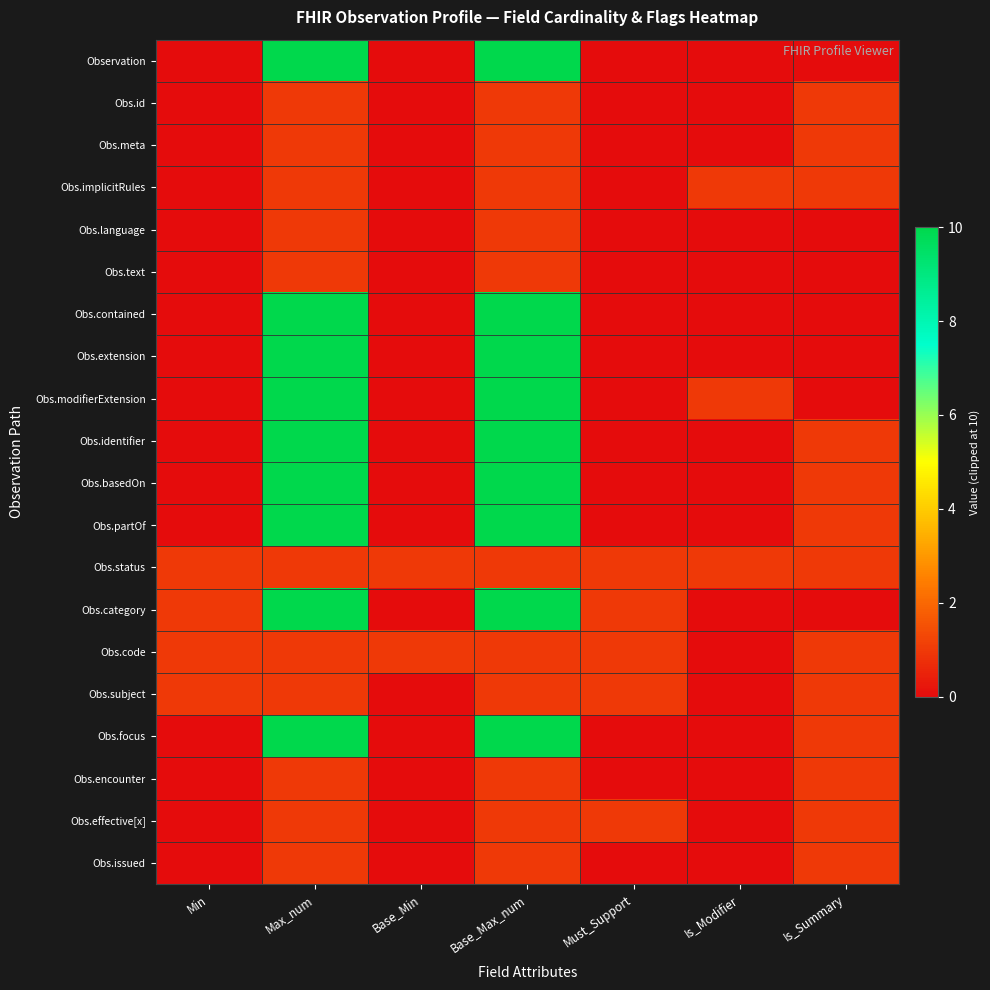

Reading left to right, extract all data points from this chart.

Observation: Min=0	Max_num=10	Base_Min=0	Base_Max_num=10	Must_Support=0	Is_Modifier=0	Is_Summary=0
Obs.id: Min=0	Max_num=1	Base_Min=0	Base_Max_num=1	Must_Support=0	Is_Modifier=0	Is_Summary=1
Obs.meta: Min=0	Max_num=1	Base_Min=0	Base_Max_num=1	Must_Support=0	Is_Modifier=0	Is_Summary=1
Obs.implicitRules: Min=0	Max_num=1	Base_Min=0	Base_Max_num=1	Must_Support=0	Is_Modifier=1	Is_Summary=1
Obs.language: Min=0	Max_num=1	Base_Min=0	Base_Max_num=1	Must_Support=0	Is_Modifier=0	Is_Summary=0
Obs.text: Min=0	Max_num=1	Base_Min=0	Base_Max_num=1	Must_Support=0	Is_Modifier=0	Is_Summary=0
Obs.contained: Min=0	Max_num=10	Base_Min=0	Base_Max_num=10	Must_Support=0	Is_Modifier=0	Is_Summary=0
Obs.extension: Min=0	Max_num=10	Base_Min=0	Base_Max_num=10	Must_Support=0	Is_Modifier=0	Is_Summary=0
Obs.modifierExtension: Min=0	Max_num=10	Base_Min=0	Base_Max_num=10	Must_Support=0	Is_Modifier=1	Is_Summary=0
Obs.identifier: Min=0	Max_num=10	Base_Min=0	Base_Max_num=10	Must_Support=0	Is_Modifier=0	Is_Summary=1
Obs.basedOn: Min=0	Max_num=10	Base_Min=0	Base_Max_num=10	Must_Support=0	Is_Modifier=0	Is_Summary=1
Obs.partOf: Min=0	Max_num=10	Base_Min=0	Base_Max_num=10	Must_Support=0	Is_Modifier=0	Is_Summary=1
Obs.status: Min=1	Max_num=1	Base_Min=1	Base_Max_num=1	Must_Support=1	Is_Modifier=1	Is_Summary=1
Obs.category: Min=1	Max_num=10	Base_Min=0	Base_Max_num=10	Must_Support=1	Is_Modifier=0	Is_Summary=0
Obs.code: Min=1	Max_num=1	Base_Min=1	Base_Max_num=1	Must_Support=1	Is_Modifier=0	Is_Summary=1
Obs.subject: Min=1	Max_num=1	Base_Min=0	Base_Max_num=1	Must_Support=1	Is_Modifier=0	Is_Summary=1
Obs.focus: Min=0	Max_num=10	Base_Min=0	Base_Max_num=10	Must_Support=0	Is_Modifier=0	Is_Summary=1
Obs.encounter: Min=0	Max_num=1	Base_Min=0	Base_Max_num=1	Must_Support=0	Is_Modifier=0	Is_Summary=1
Obs.effective[x]: Min=0	Max_num=1	Base_Min=0	Base_Max_num=1	Must_Support=1	Is_Modifier=0	Is_Summary=1
Obs.issued: Min=0	Max_num=1	Base_Min=0	Base_Max_num=1	Must_Support=0	Is_Modifier=0	Is_Summary=1